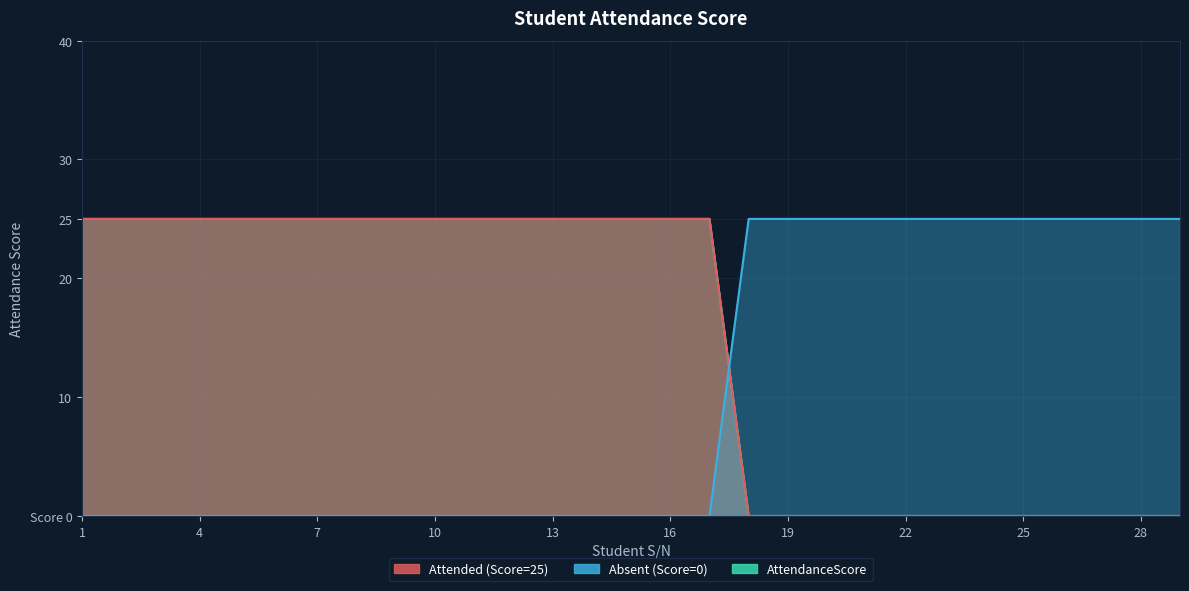

What is the total value across all series at 23?

25